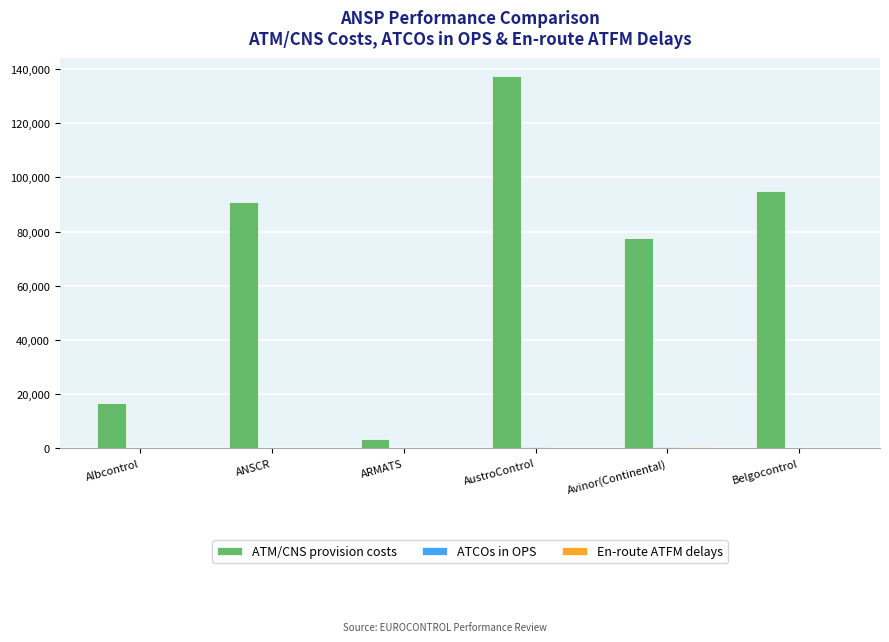

Where is ATM/CNS provision costs nearest to the value 70381?

Avinor(Continental)